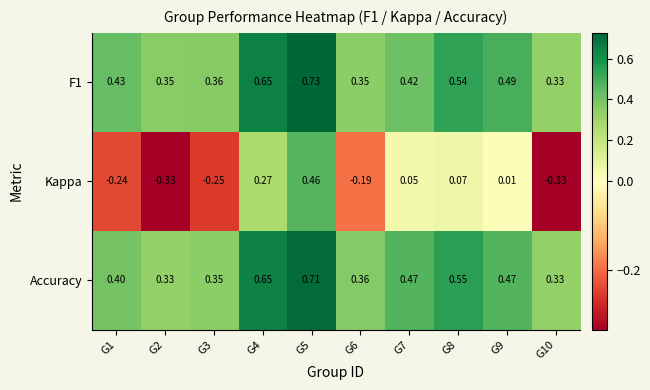

Which series changed the most between G5 and G6?

Kappa